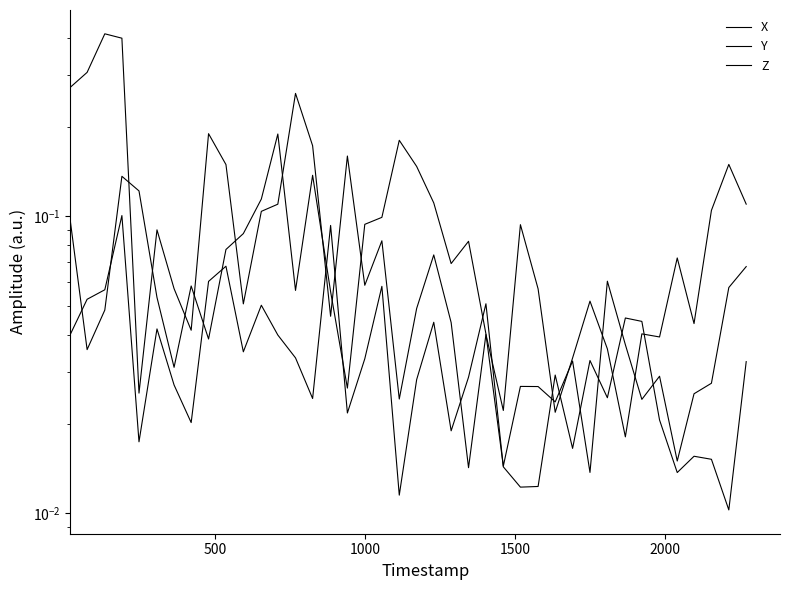

What is the difference between the maximum and minimum values in the X series?

0.4